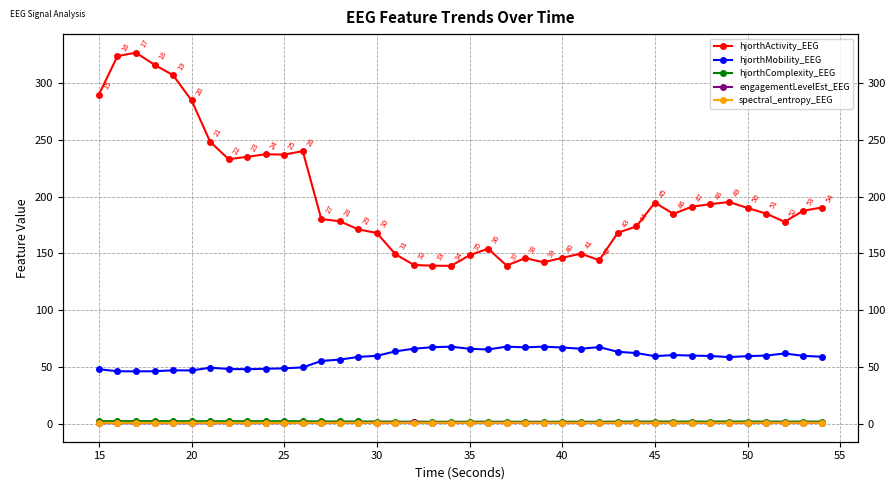

True or false: hjorthComplexity_EEG has a value of 1.8 at 50.

True